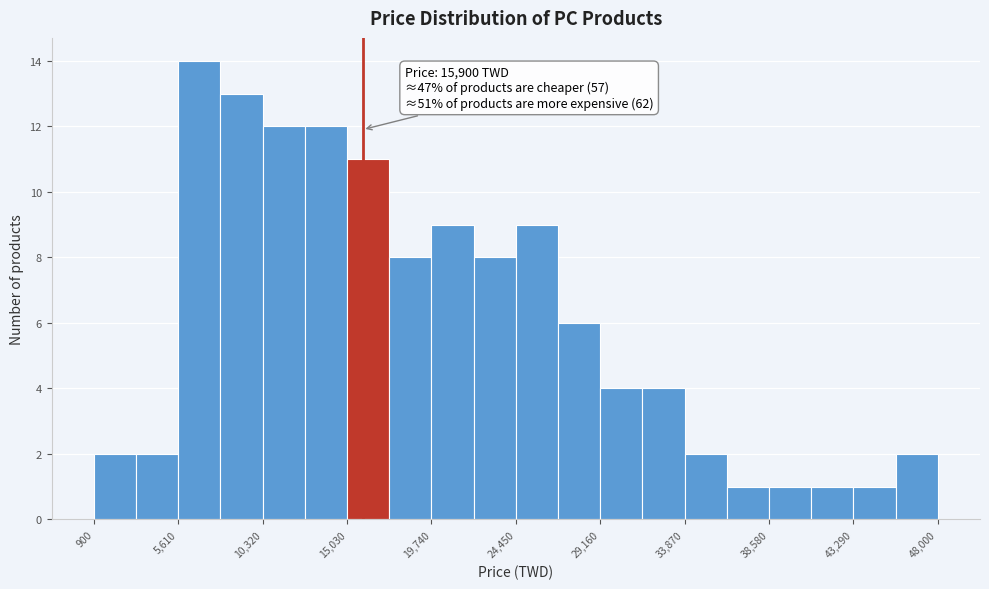

Which range on the x-axis has the tallest bar?

5500 to 8000